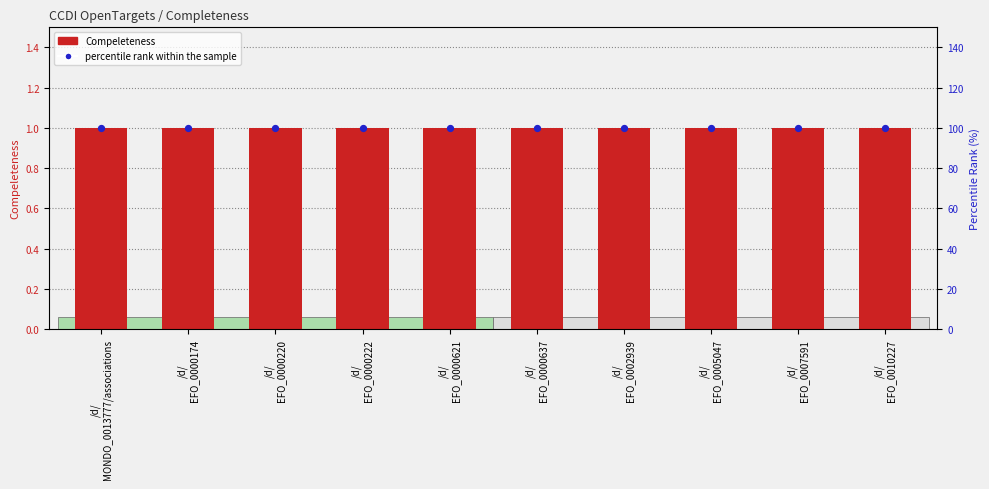

Which series contains the highest Y value?

percentile rank within the sample